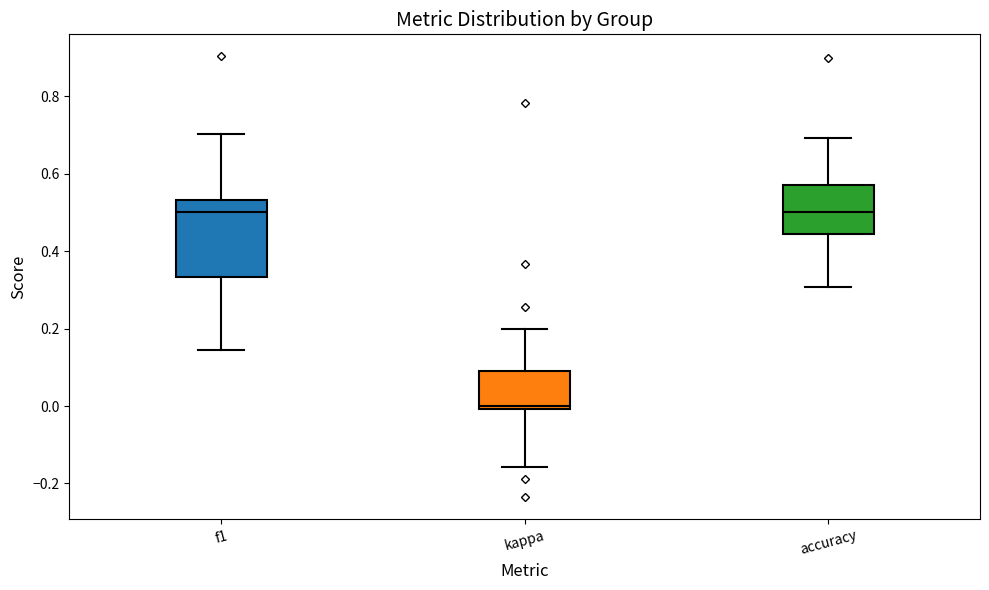

Where is the upper edge of the box for f1 on the y-axis? The values are not printed on the chart, so give them approximately, as read against the axis.

0.54